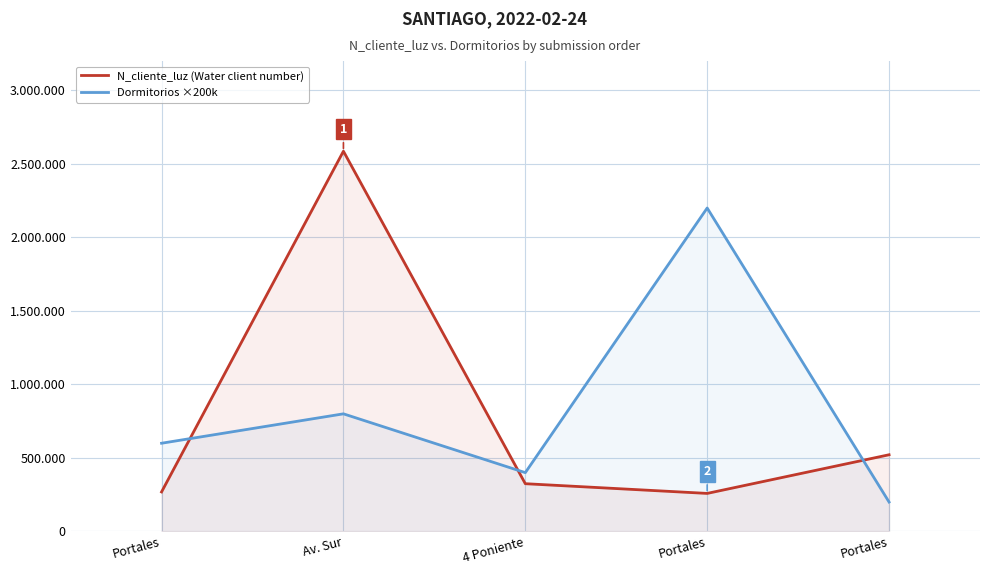

Does the chart display data point markers on the line(s)?

No